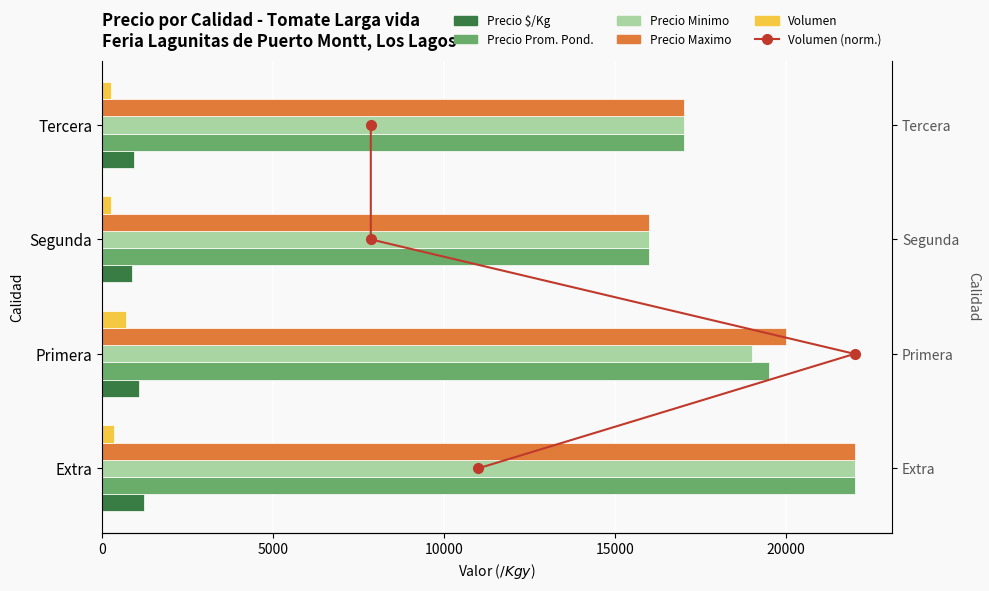

Which series changed the most between 0 and 10000?

Precio Prom. Pond.